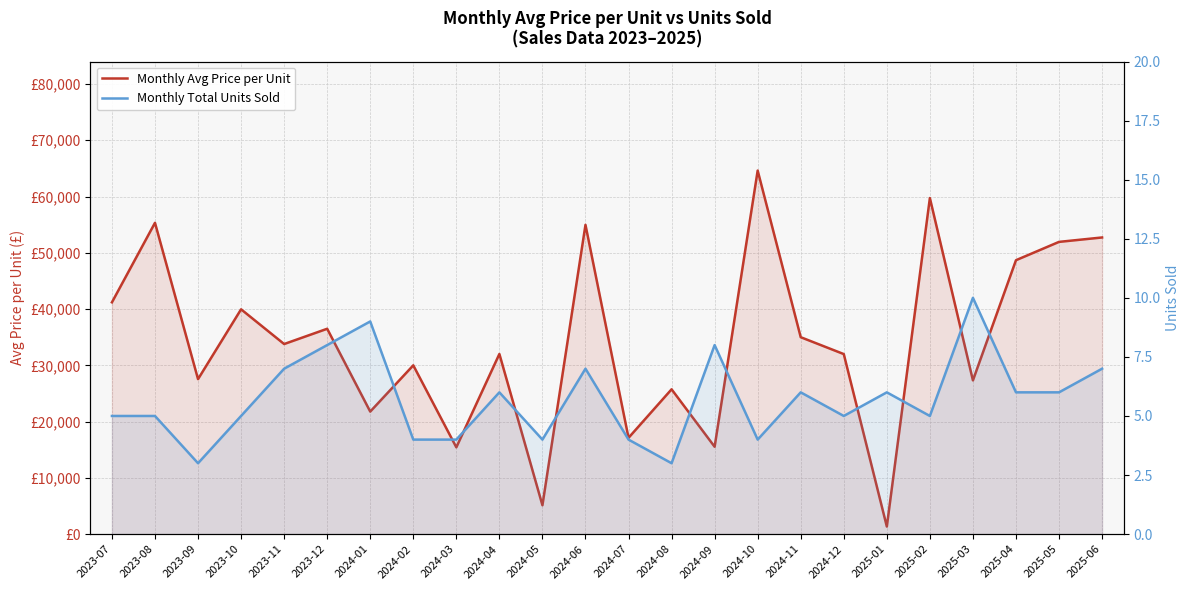

In Monthly Avg Price per Unit, how many points are higher than both neighbors (excluding endpoints)?

9